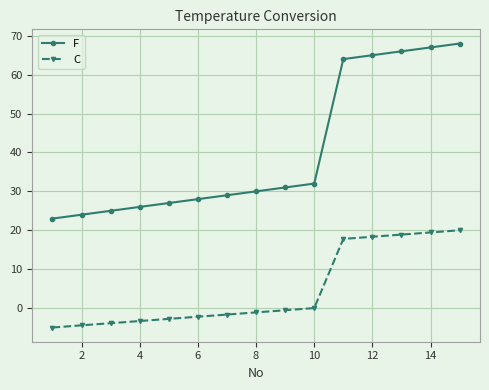

Rank the series by their average value, from lowest to highest.

C, F